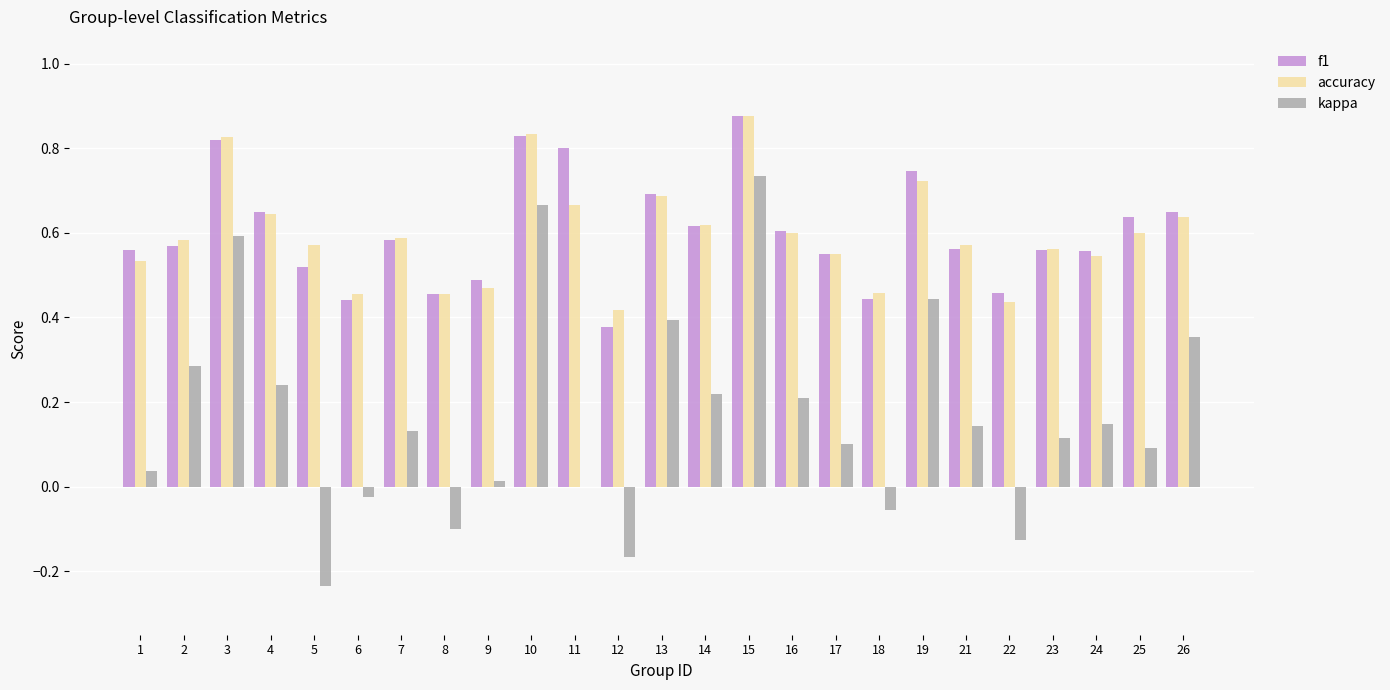

What is the sum of all f1 values?

15.0